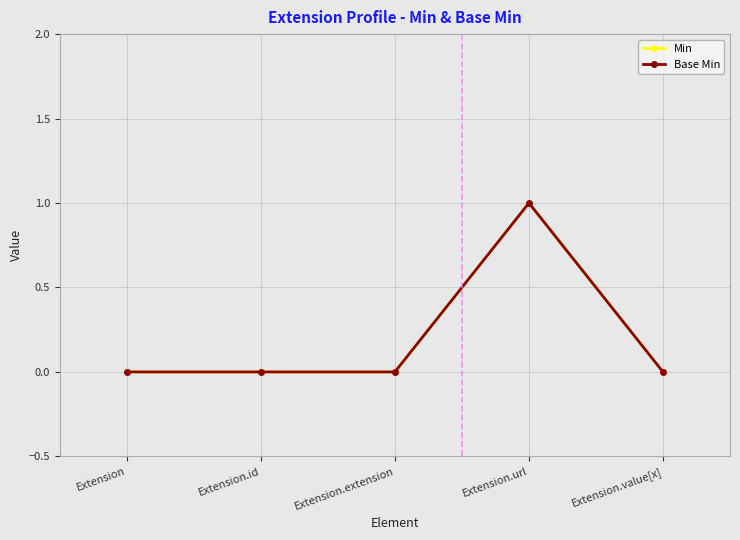

At which category does Min reach its first local peak?

Extension.url